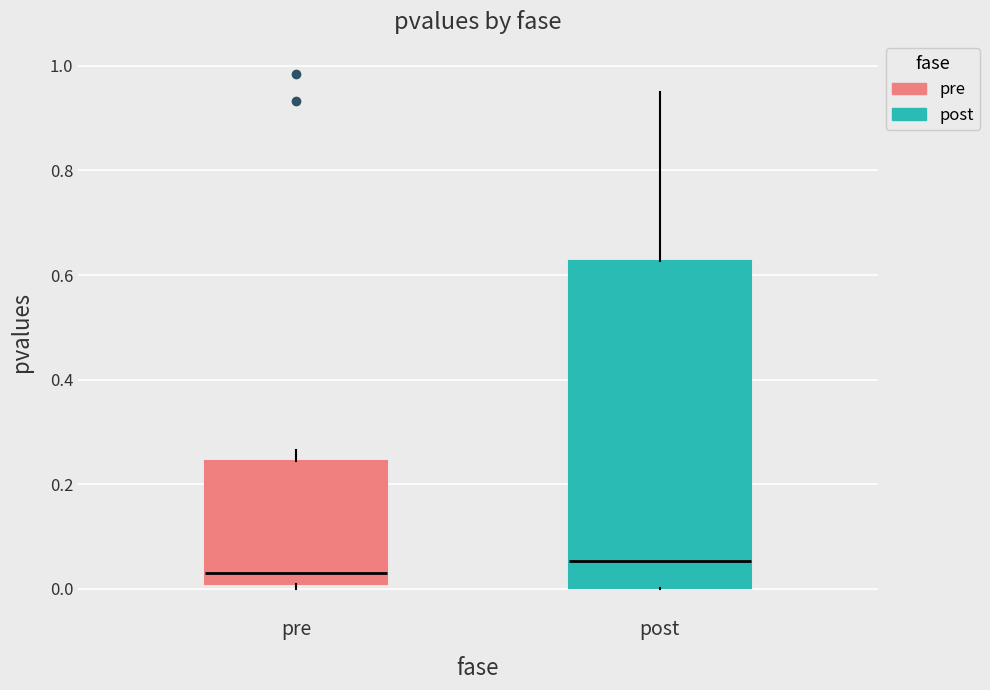

Which box has the highest median line?

post